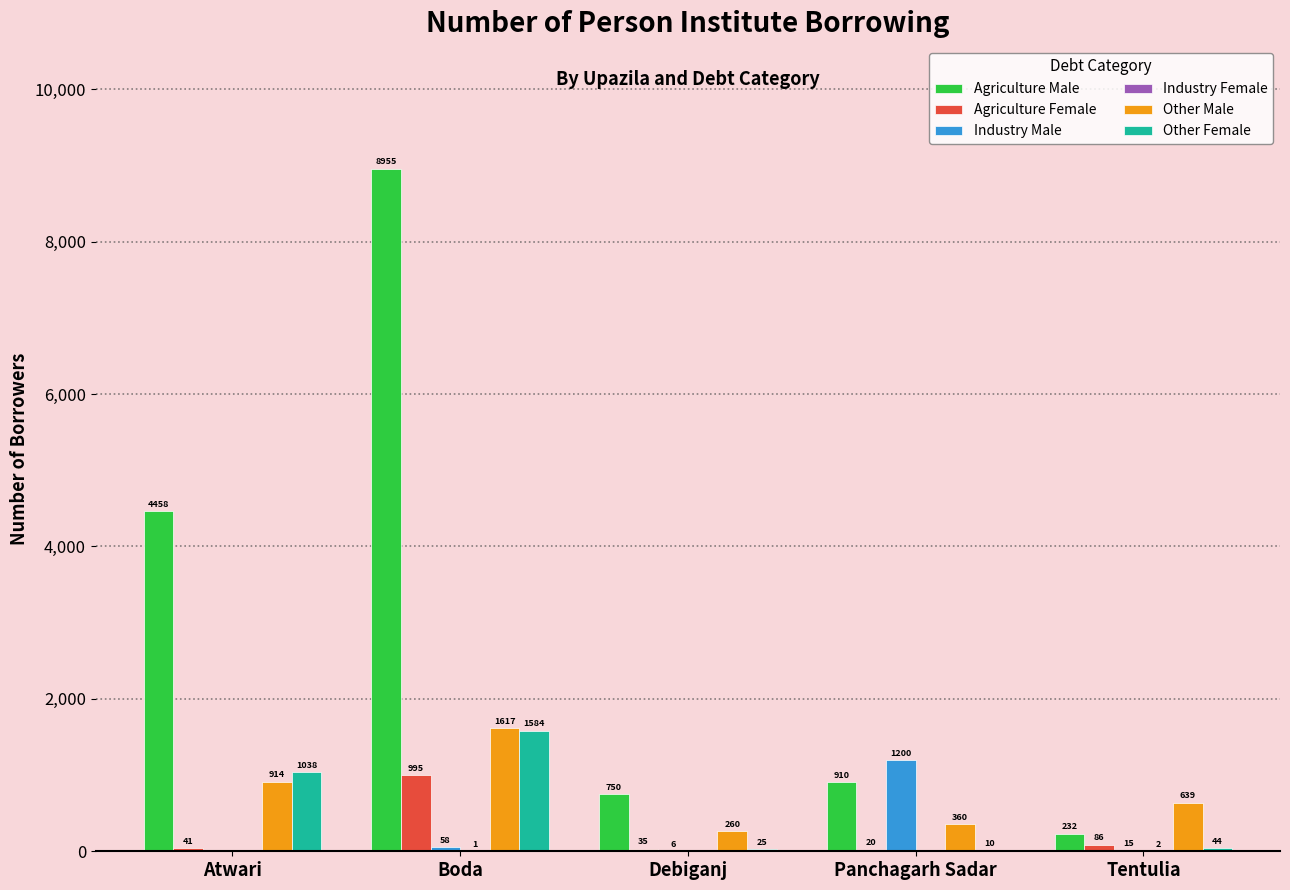

Are the bars grouped side by side (vs. stacked)?

Yes